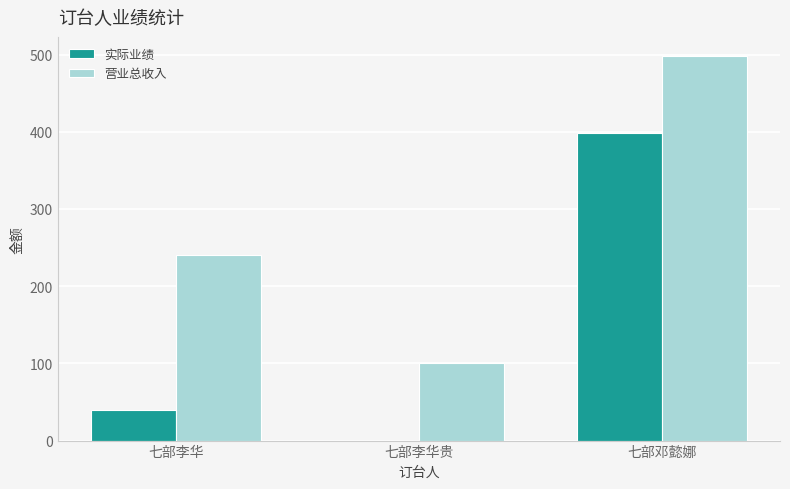

Is the value of 营业总收入 at 七部邓懿娜 greater than the value of 实际业绩 at 七部邓懿娜?

Yes